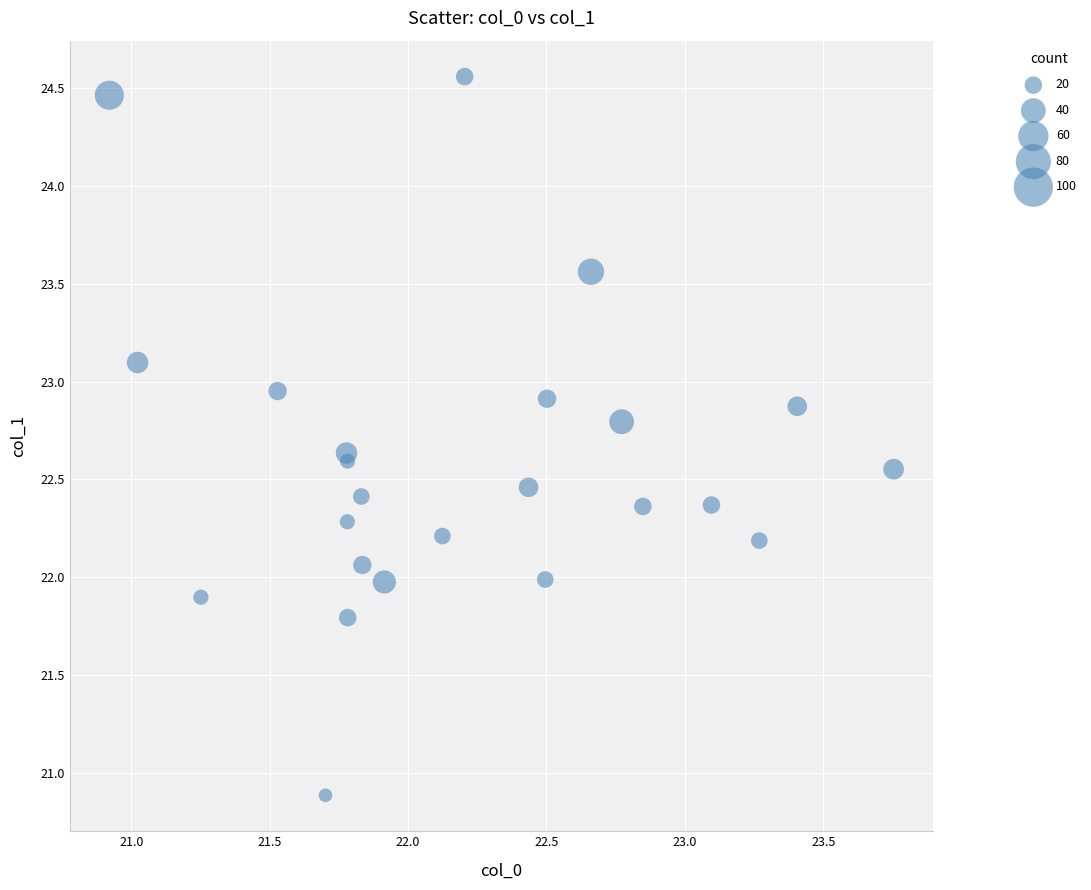

What is the range of X values (max minus min)?

2.8